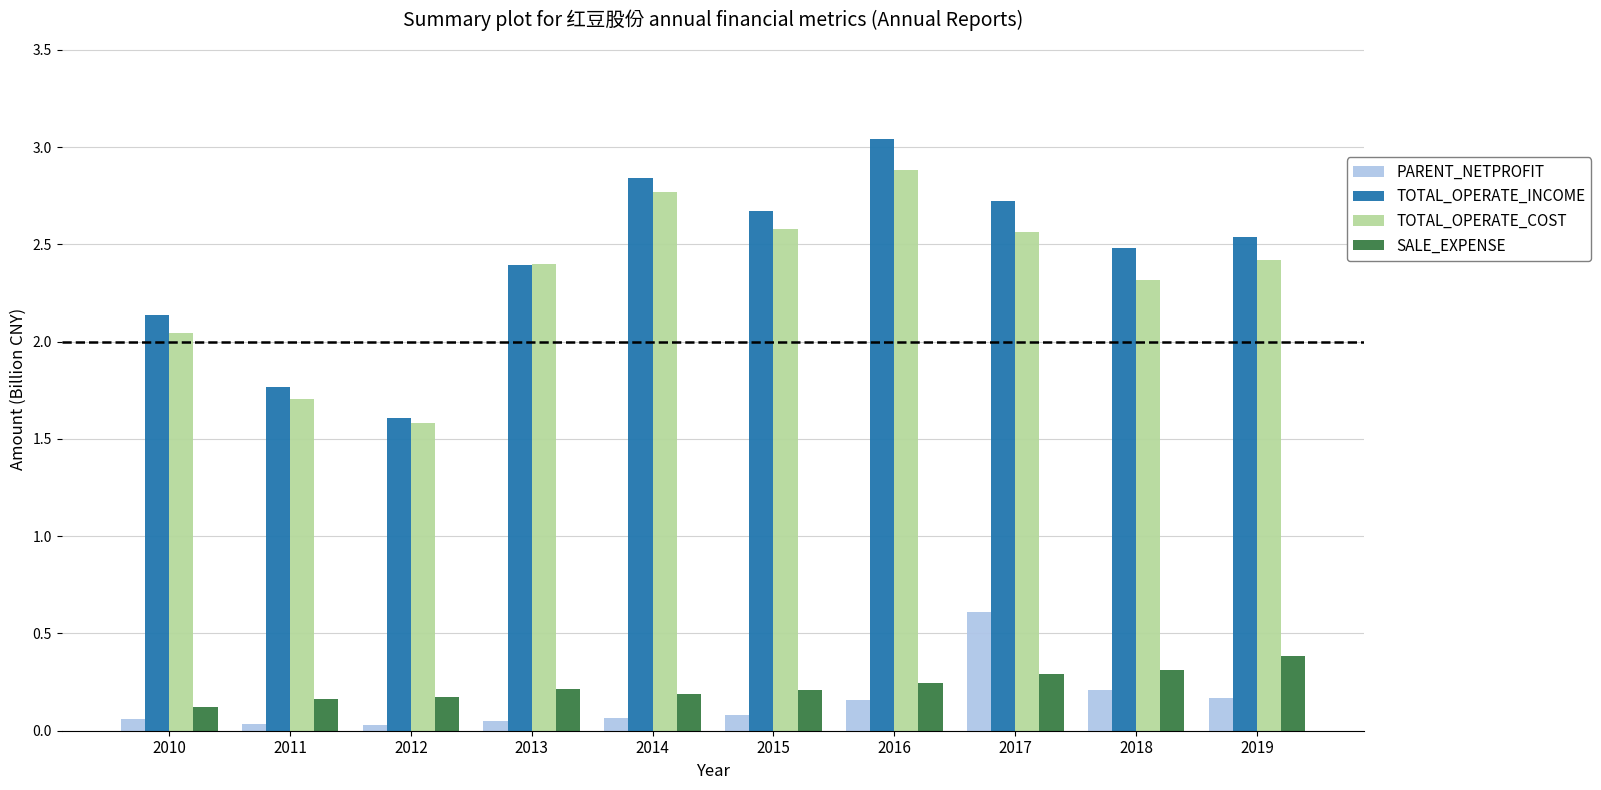

What is the spread (max minus min) of values at 2016?

2.9